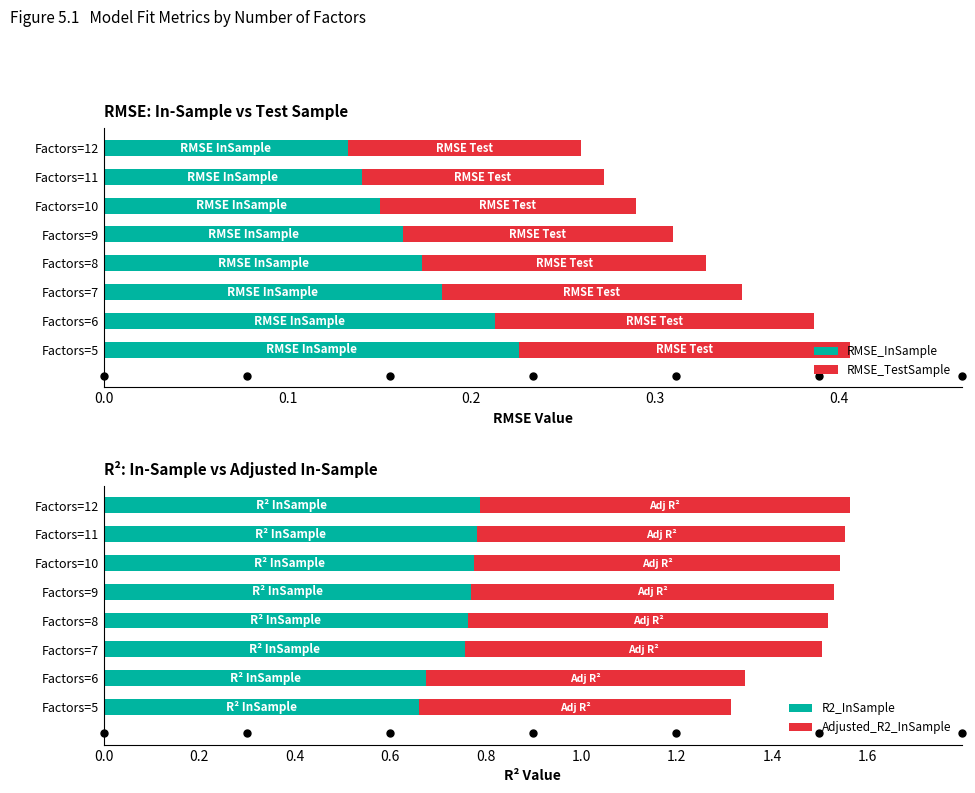

Rank the series by their maximum value, from highest to lowest.

R2_InSample, Adjusted_R2_InSample, RMSE_InSample, RMSE_TestSample